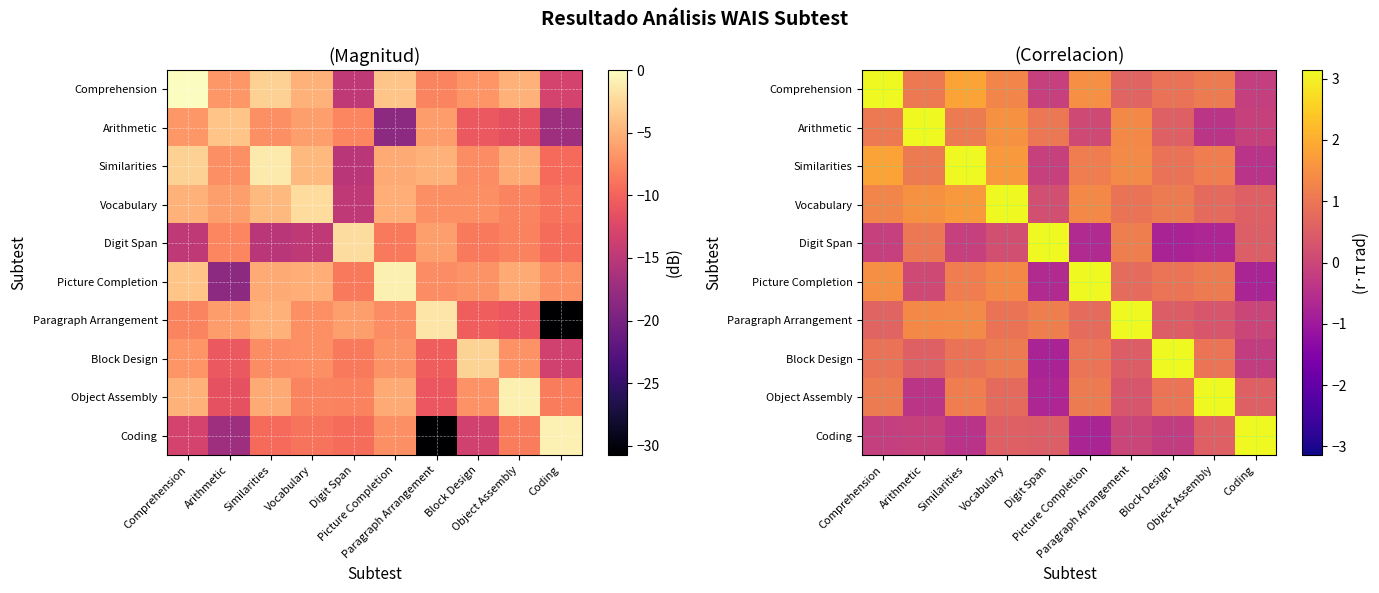

What is the total value across all series at Picture Completion?

8.7